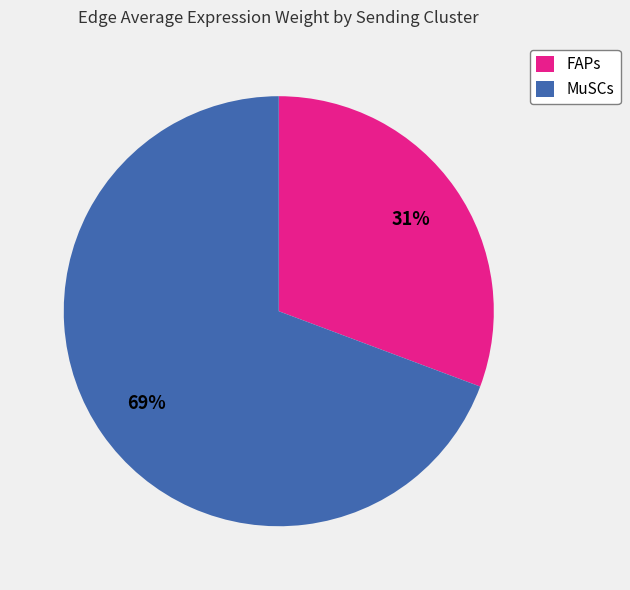

Count the number of slices in the pie.

2